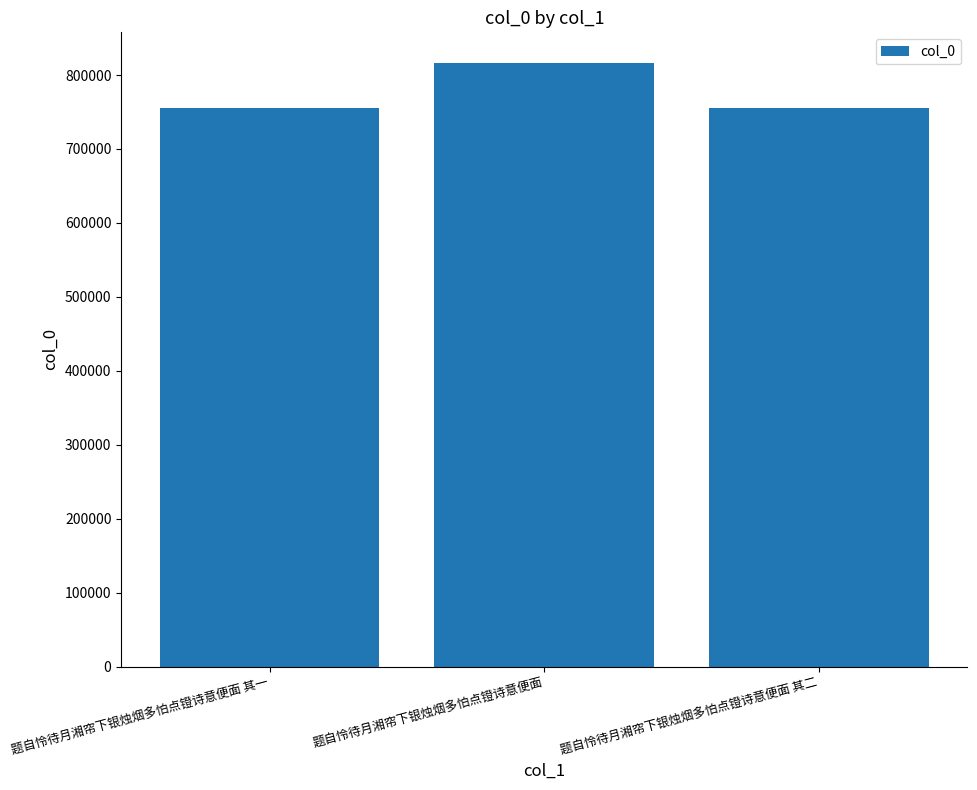

What is the maximum value shown in the chart?

816936